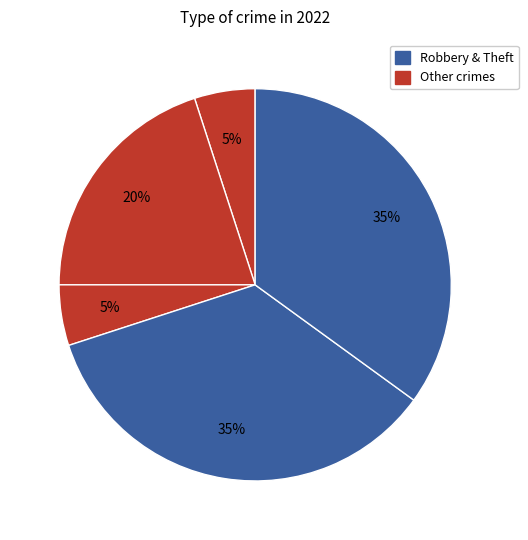

What is the largest slice in the pie chart?

Robbery